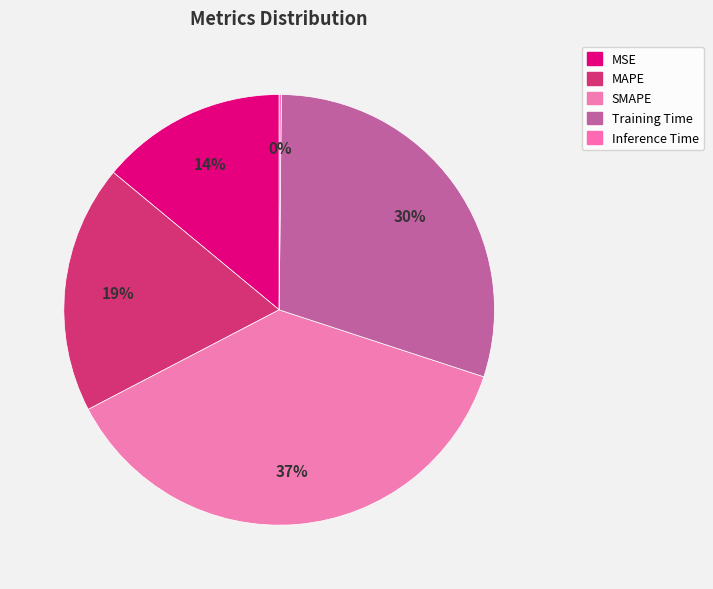

The MSE slice represents 8% of the pie. True or false?

False